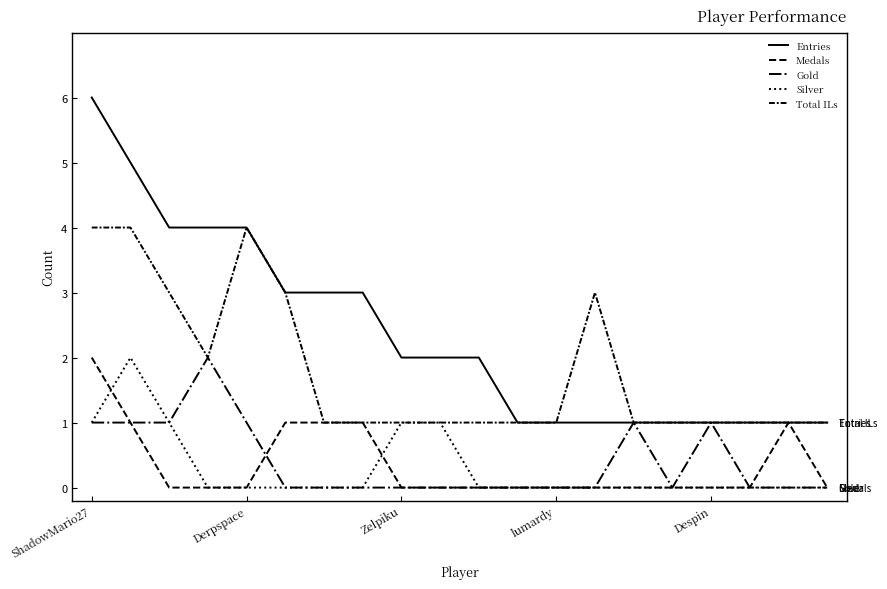

What is the average value of the Total ILs series?

2